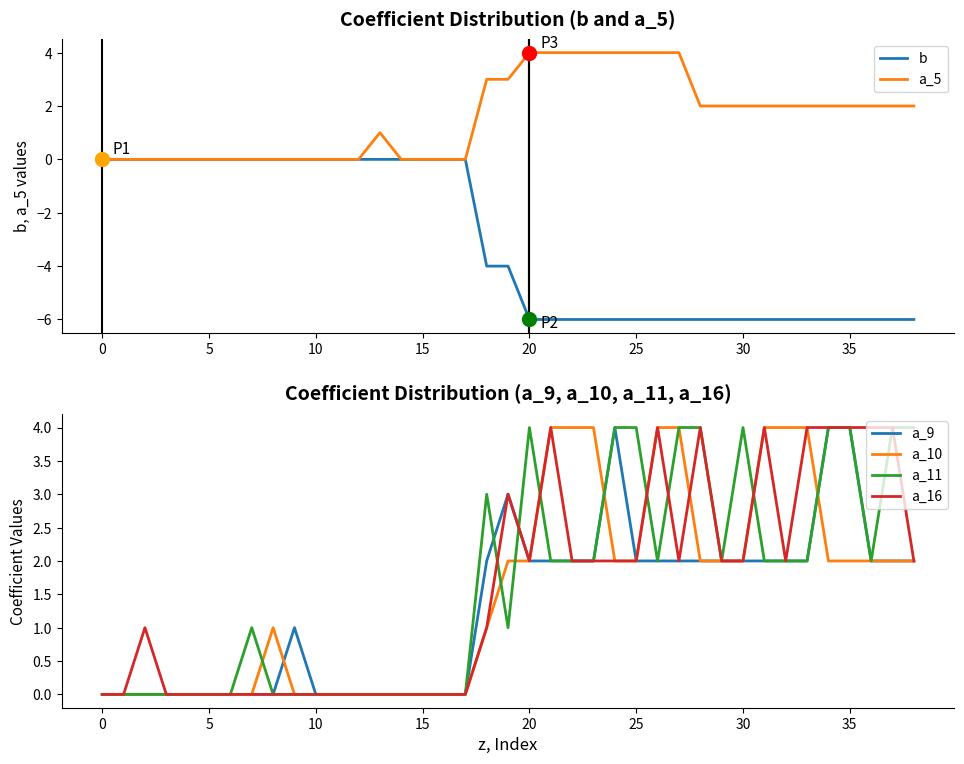

What is the total value across all series at 23?

8